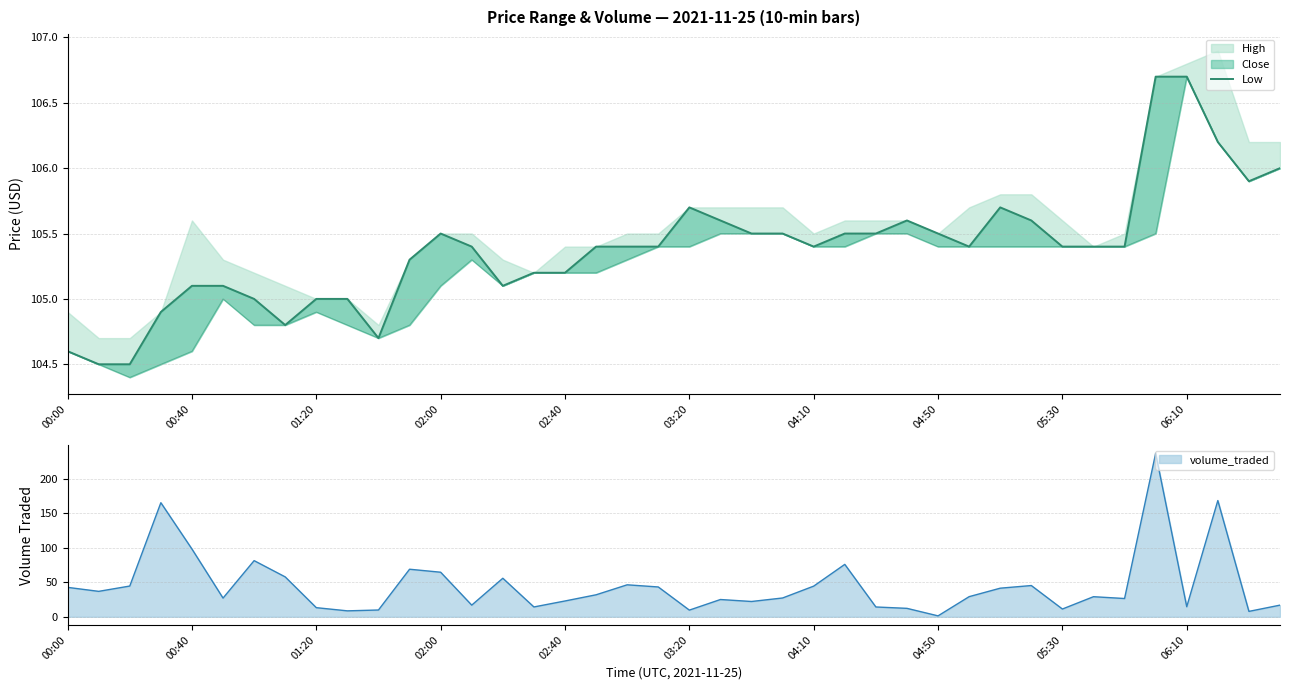

How many lines are shown in the chart?

1